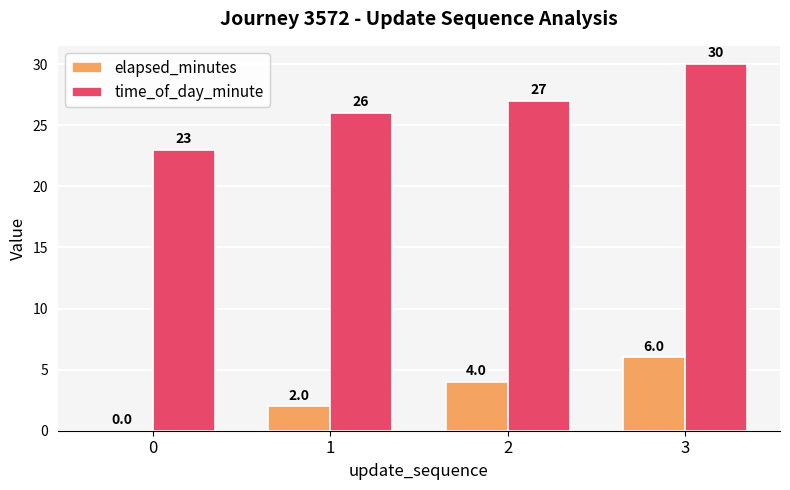

What is the sum of all elapsed_minutes values?

12